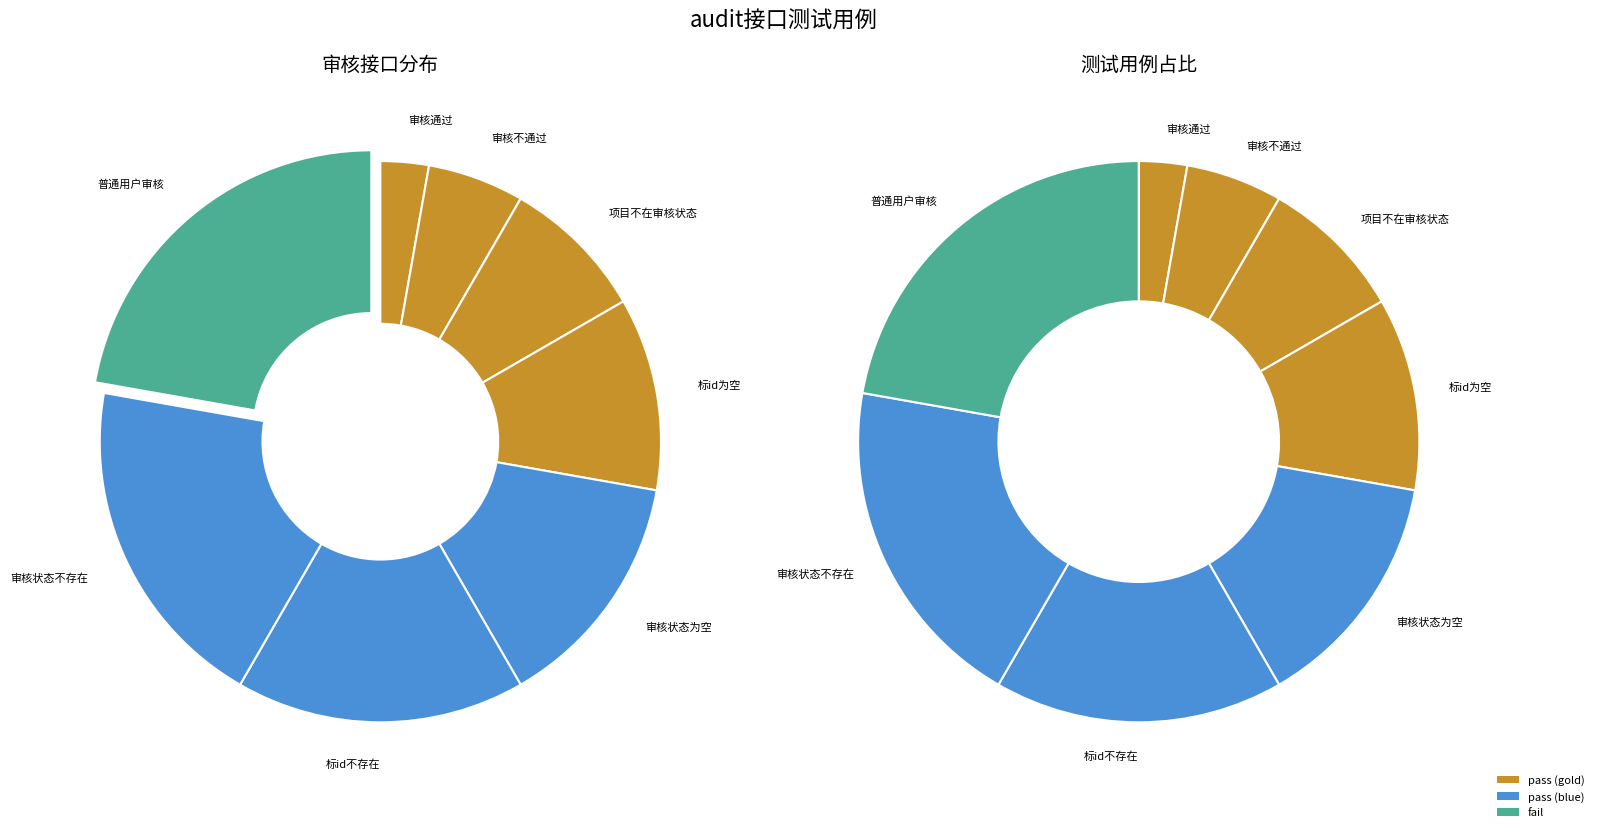

Which slice is the largest?

普通用户审核